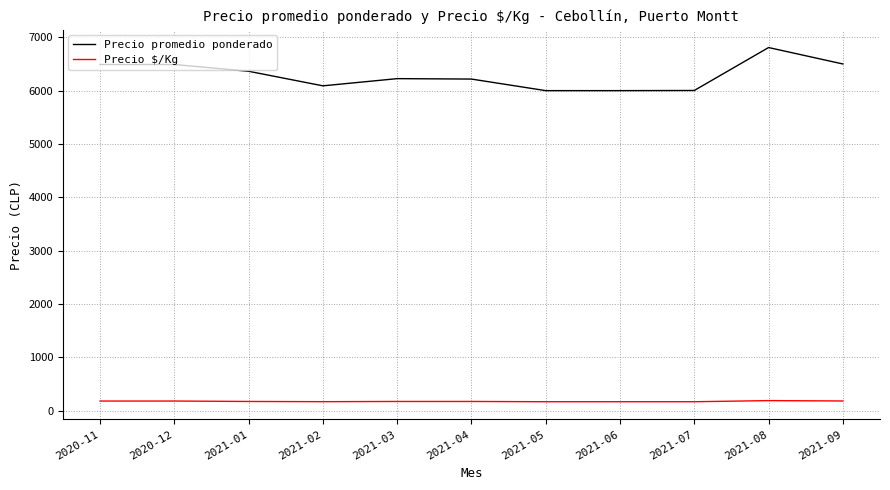

Does the chart have visible grid lines?

Yes